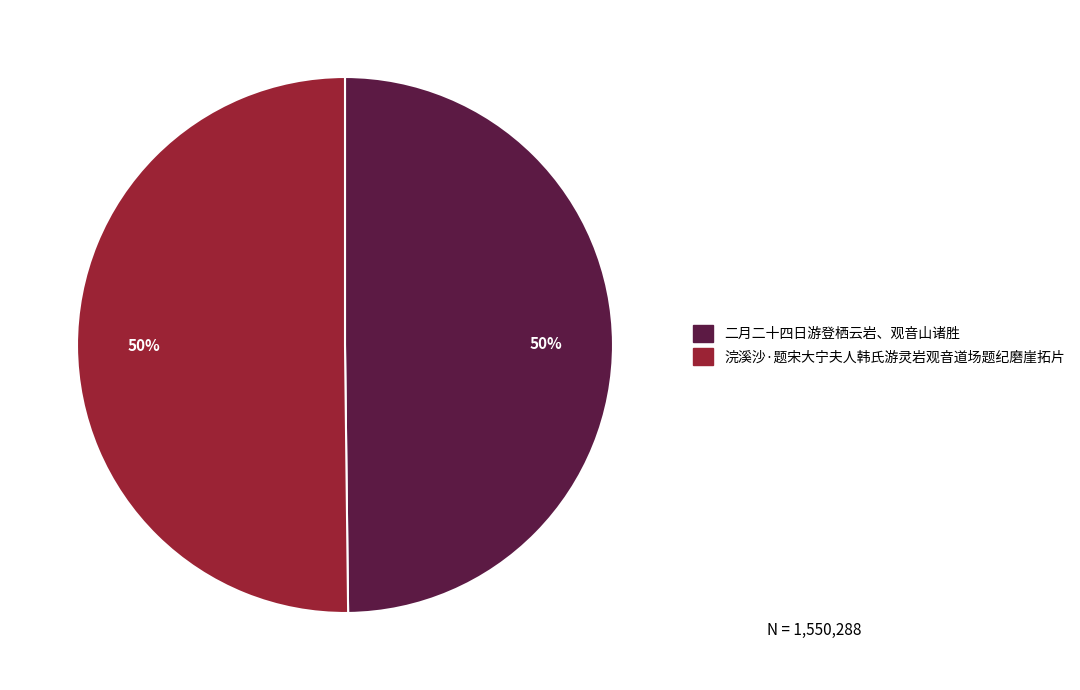

To the nearest percent, what portion does 浣溪沙·题宋大宁夫人韩氏游灵岩观音道场题纪磨崖拓片 represent?

50%